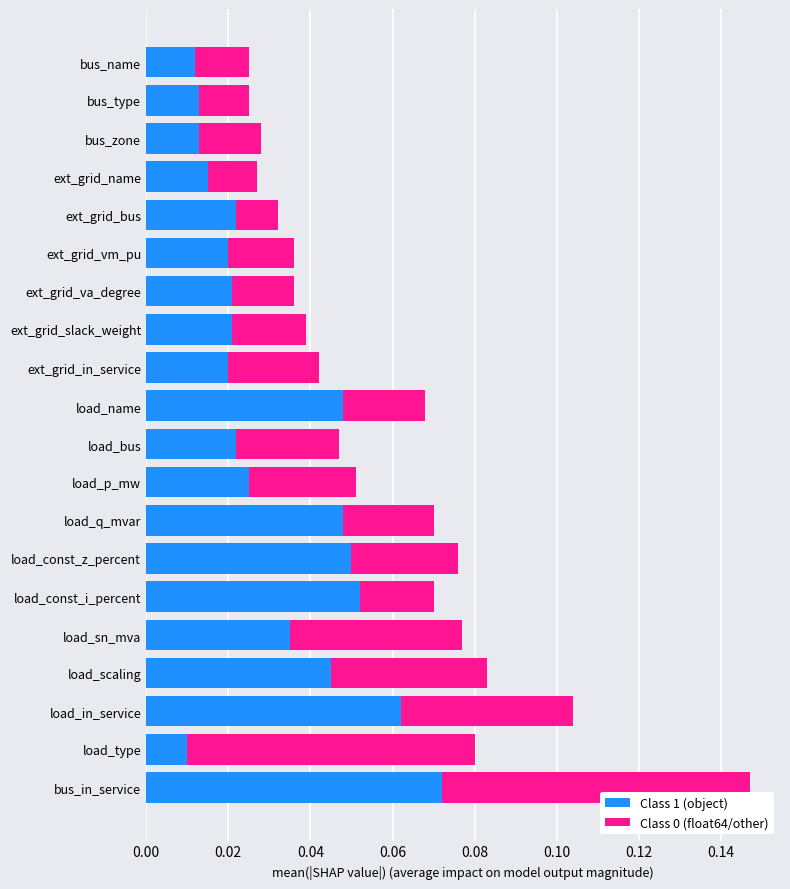

Is it true that Class 1 (object) equals 0.1 at load_q_mvar?

False